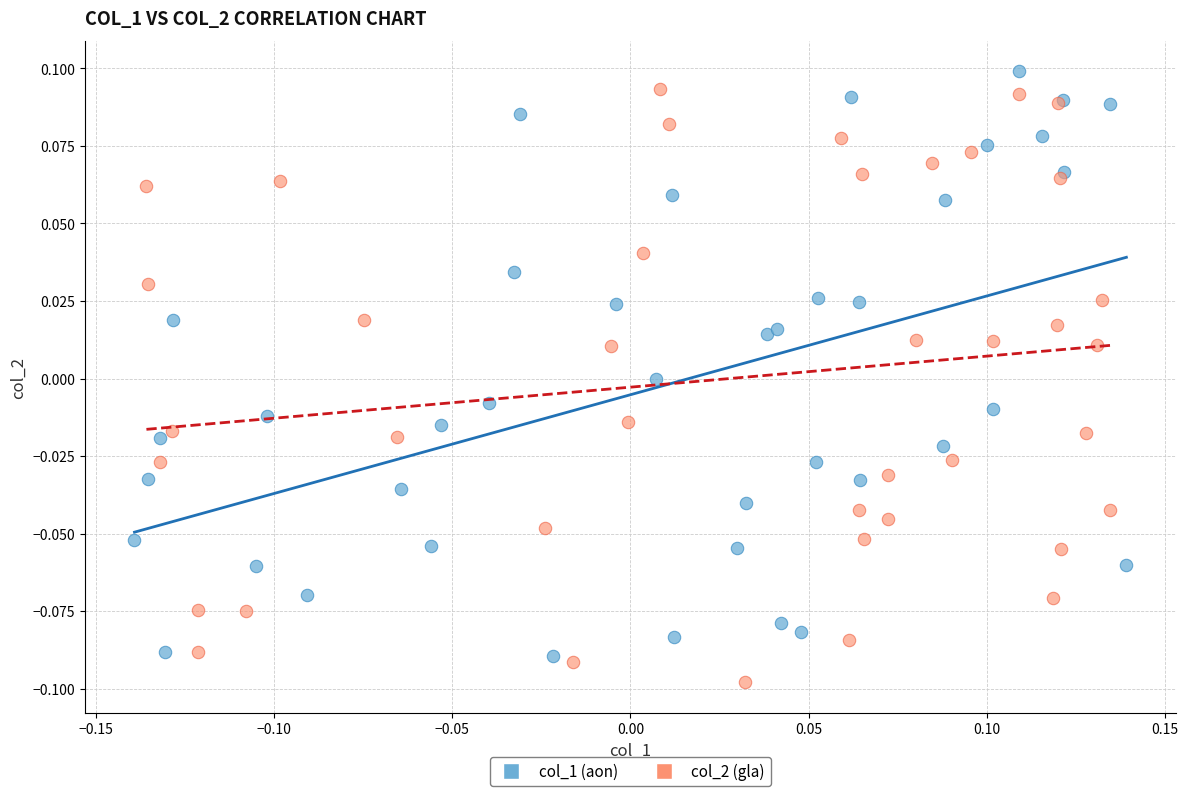

What are all the series names shown in the legend?

col_1 (aon), col_2 (gla)